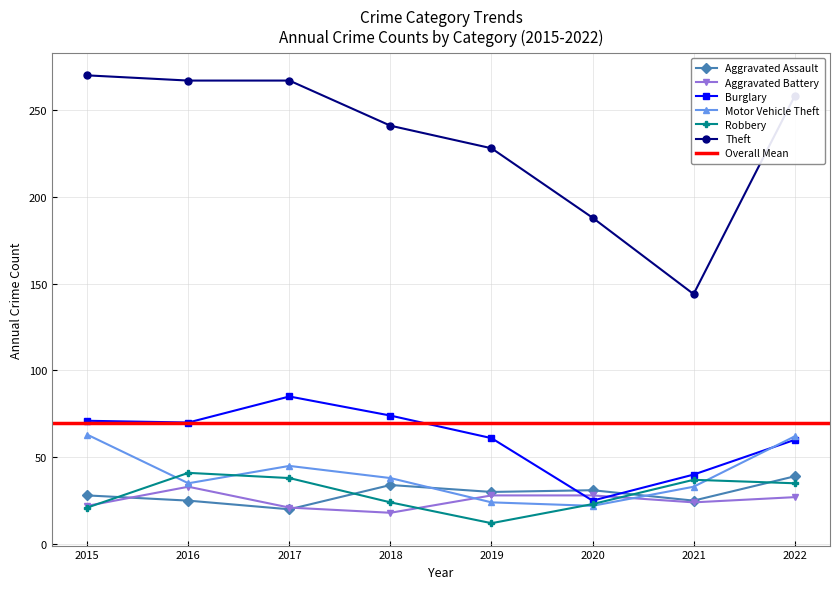

List the series in order of their peak value, highest first.

Theft, Burglary, Motor Vehicle Theft, Robbery, Aggravated Assault, Aggravated Battery